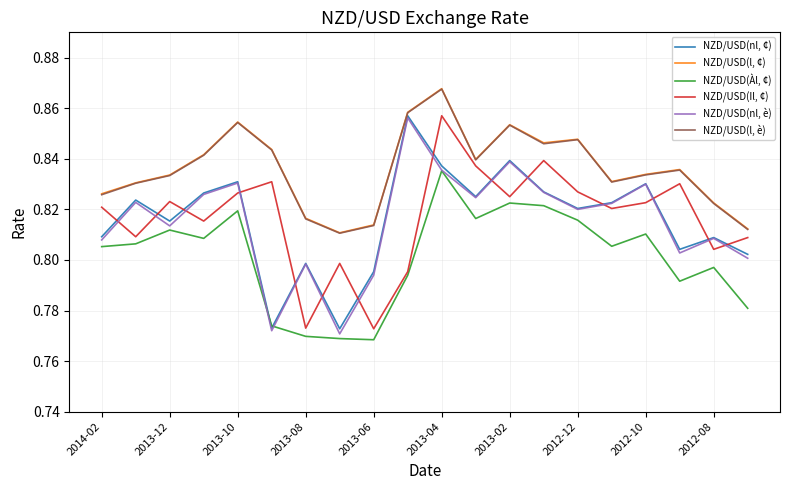

True or false: NZD/USD(l, è) and NZD/USD(Il, ¢) cross at least once.

False